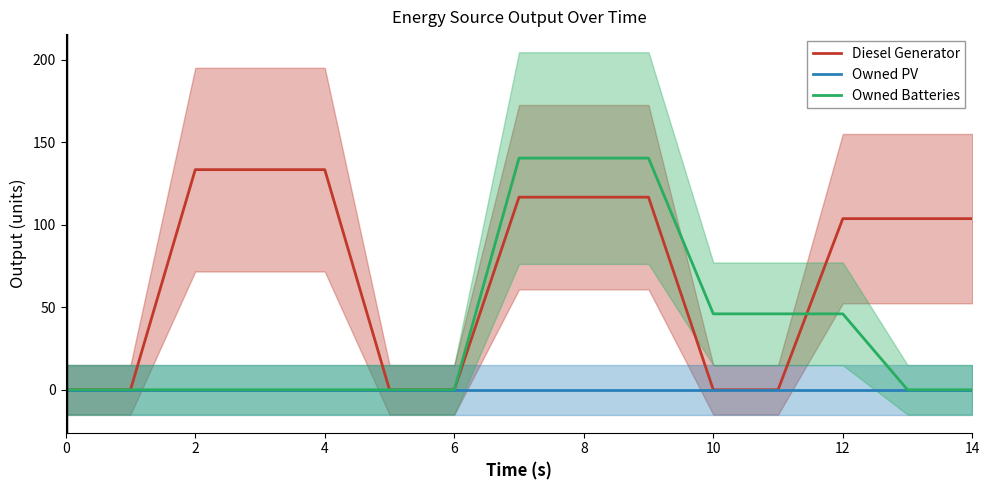

Where is Owned Batteries nearest to the value 70?

10